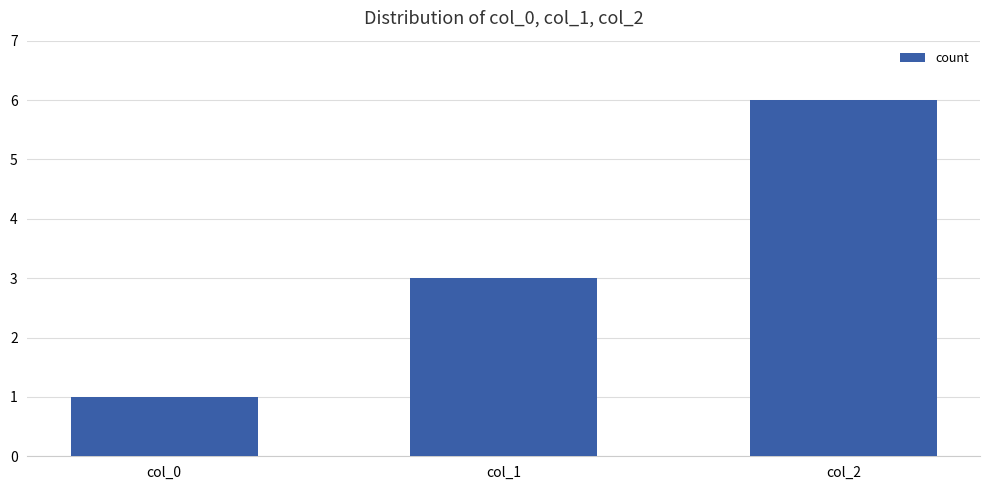

The chart shows a value of 2 at col_0. True or false?

False